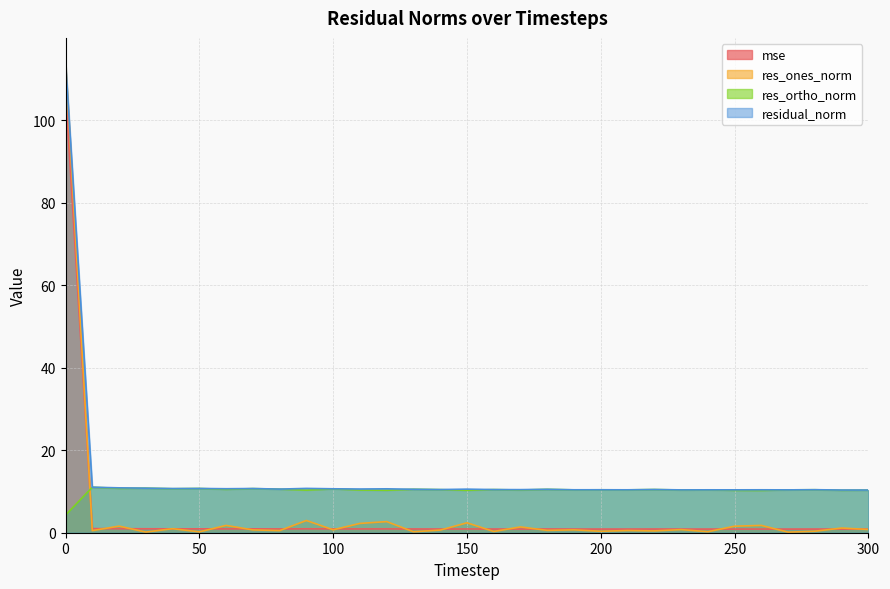

What is the difference between the maximum and second lowest values in the res_ortho_norm series?

0.8